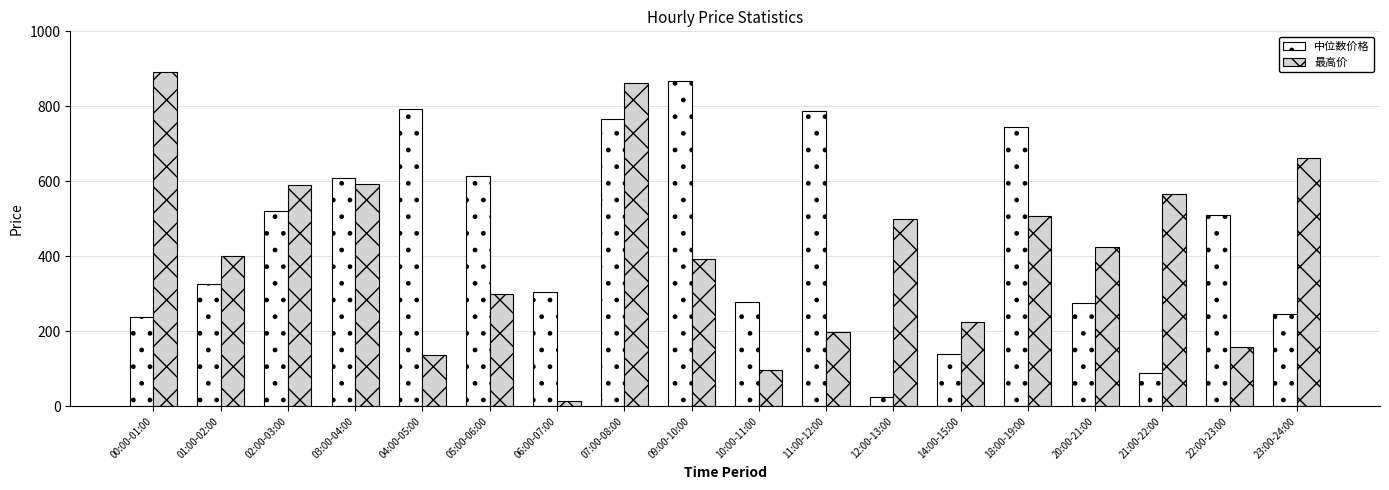

How many distinct data groups are displayed?

2